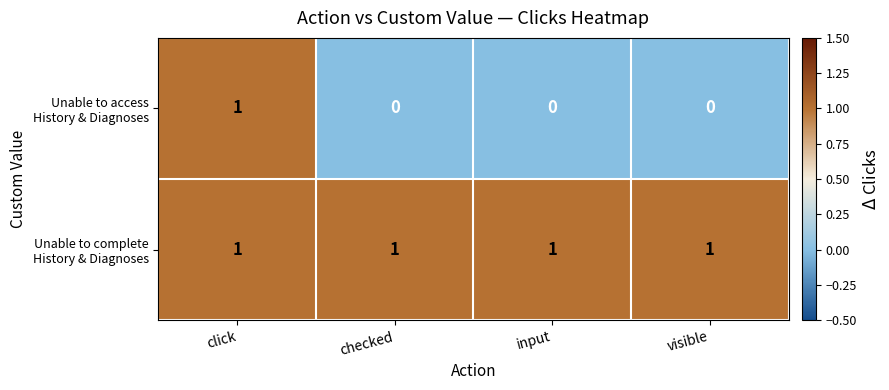

At which category is the sum across all series the highest?

click